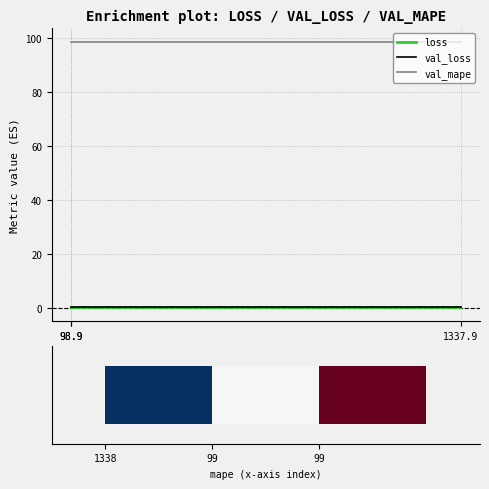

Reading right to left, transcribe all the data shown in this chart.

loss: 98.9=0.1	98.9=0.1	1337.9=0.1
val_loss: 98.9=0.1	98.9=0.1	1337.9=0.1
val_mape: 98.9=98.7	98.9=98.7	1337.9=98.7